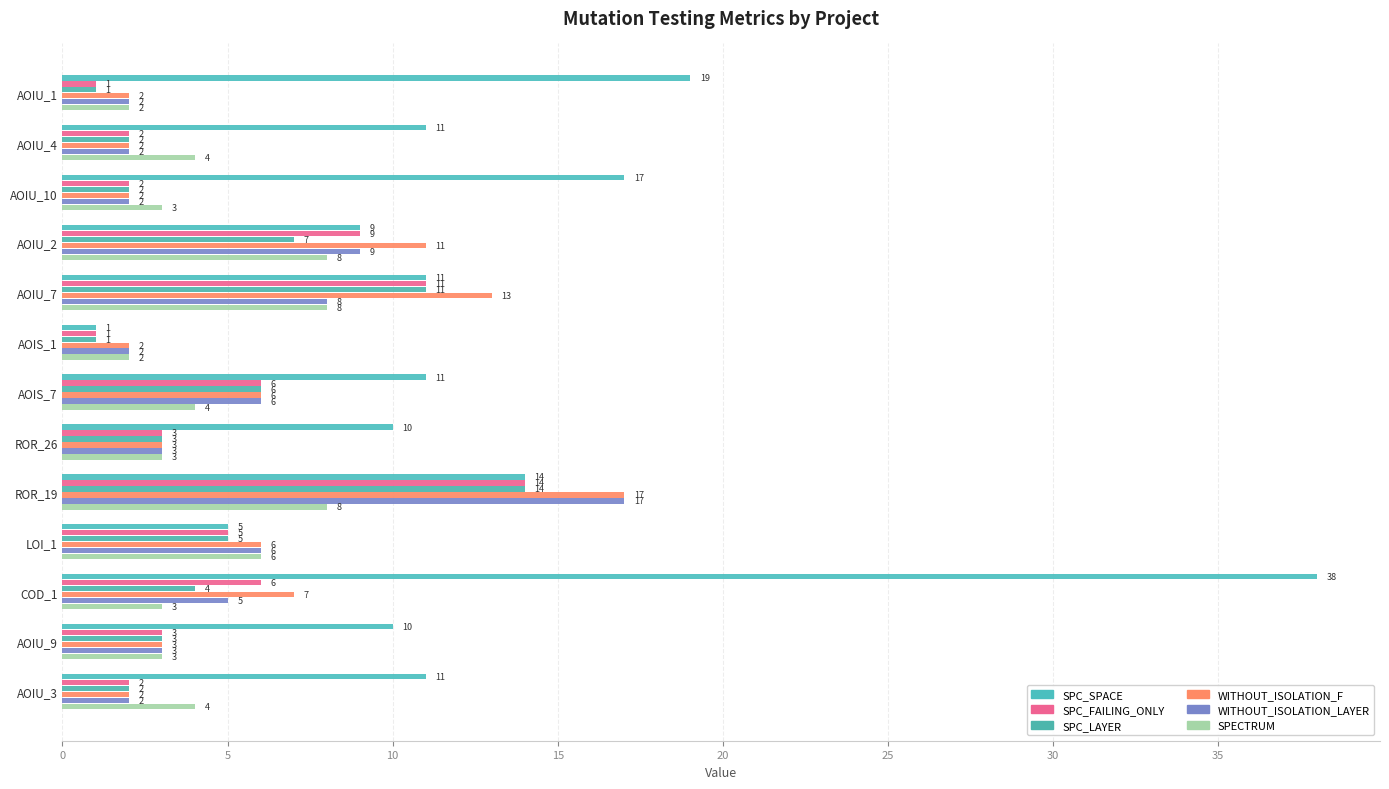

How many series are shown in this chart?

6